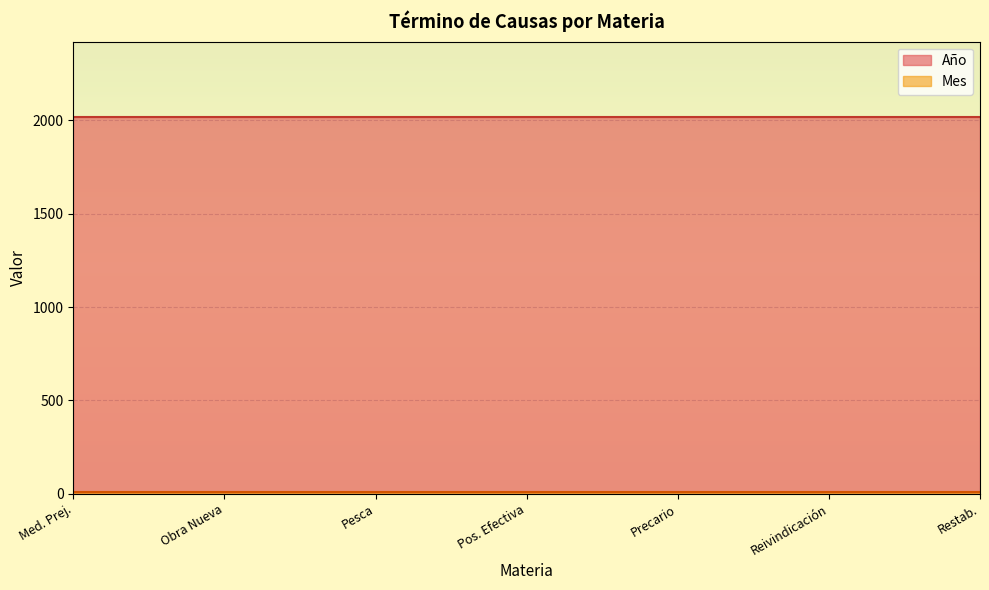

Reading left to right, list all the values displayed in this chart.

Año: Medida Prejudicial Precautoria=2018	Obra Nueva, Denuncia De=2018	Pesca Y Acuicultura=2018	Posesión Efectiva=2018	Precario, Inc. 2º Art. 2.195 C.c=2018	Reivindicación=2018	Restablecimiento, Querella De=2018
Mes: Medida Prejudicial Precautoria=11	Obra Nueva, Denuncia De=11	Pesca Y Acuicultura=11	Posesión Efectiva=11	Precario, Inc. 2º Art. 2.195 C.c=11	Reivindicación=11	Restablecimiento, Querella De=11